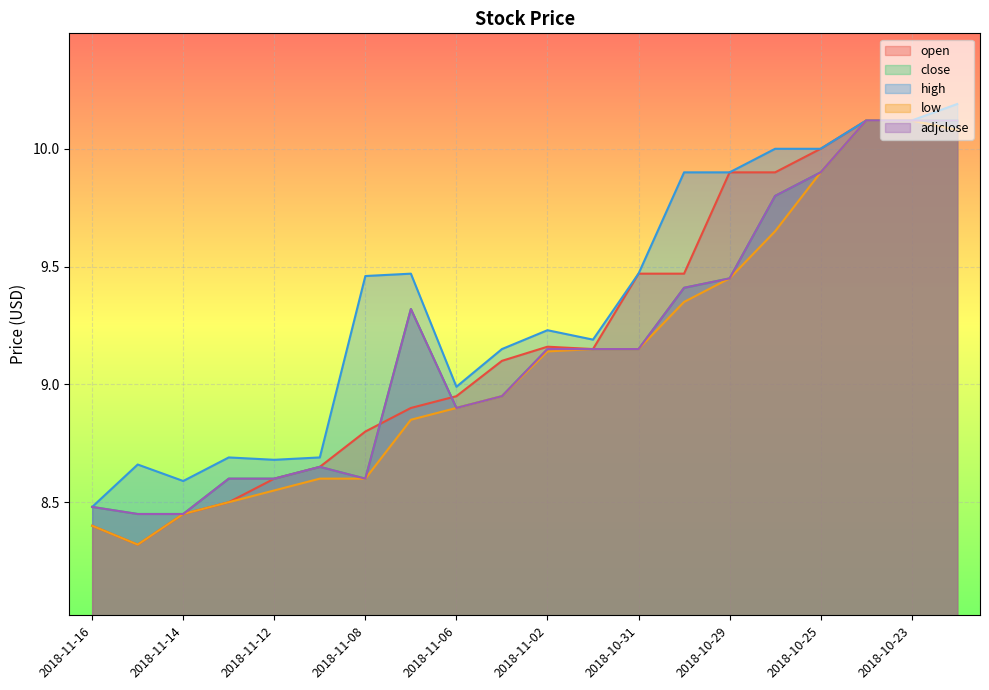

How many distinct data groups are displayed?

5